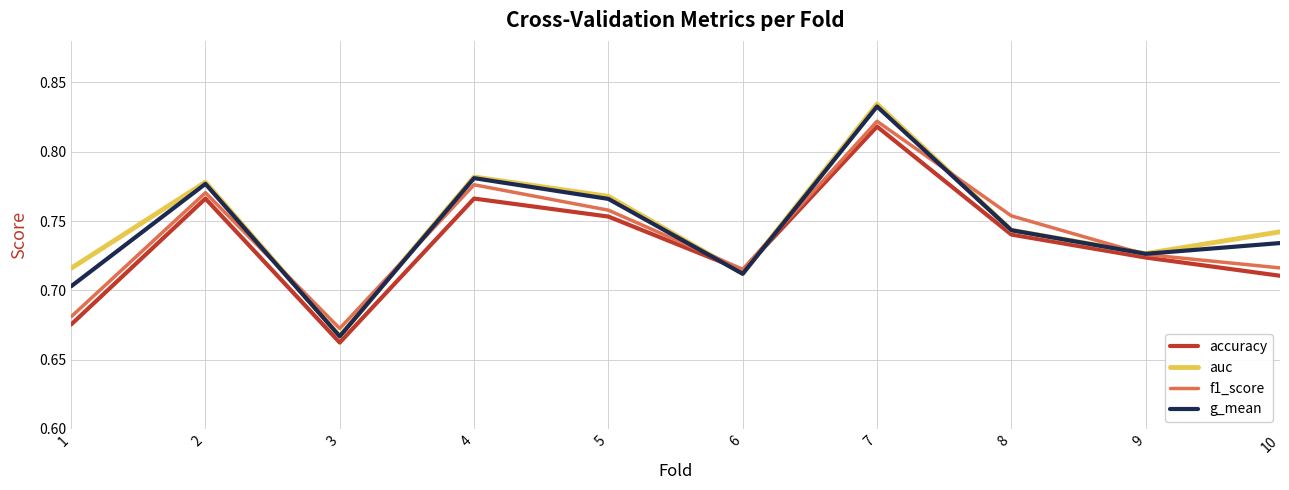

Between 2 and 5, which series saw the biggest shift?

accuracy